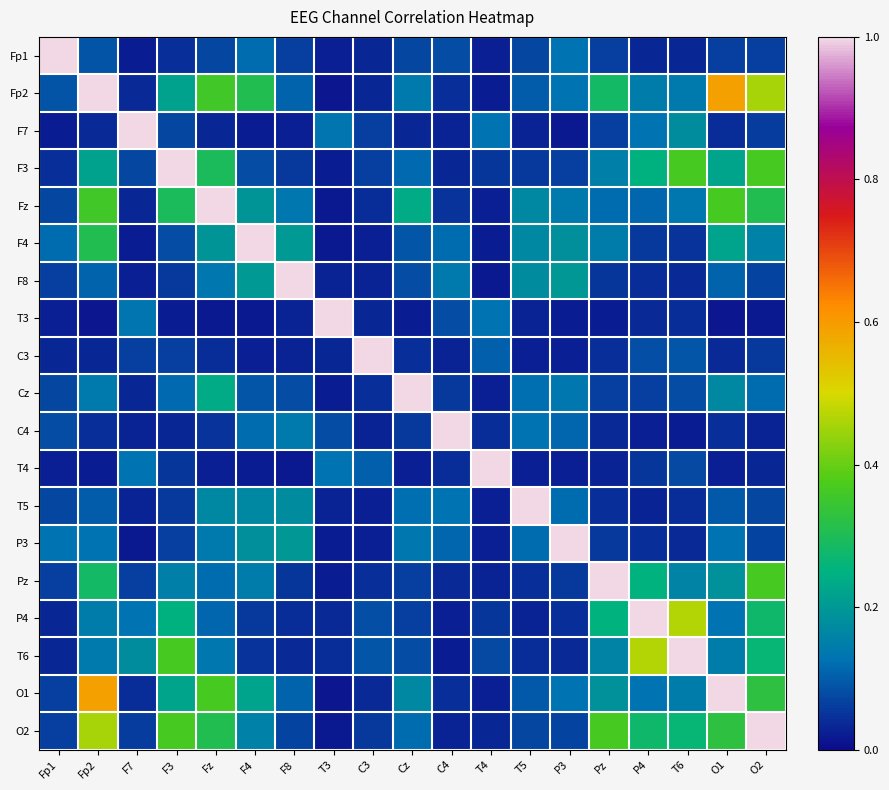

At which category is the sum across all series the highest?

Fp2